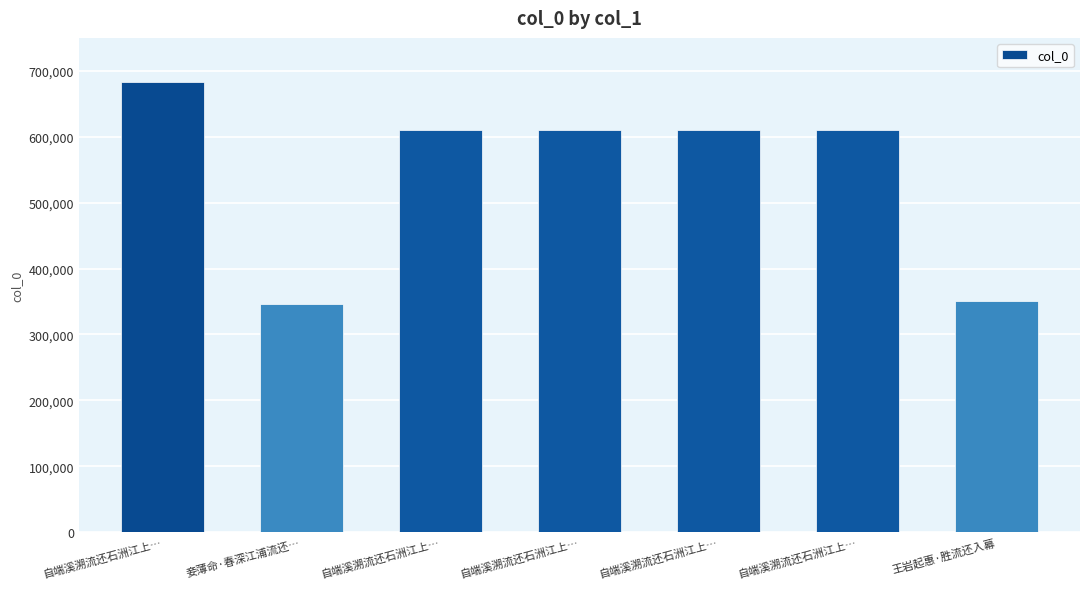

Count the number of data series in this chart.

1